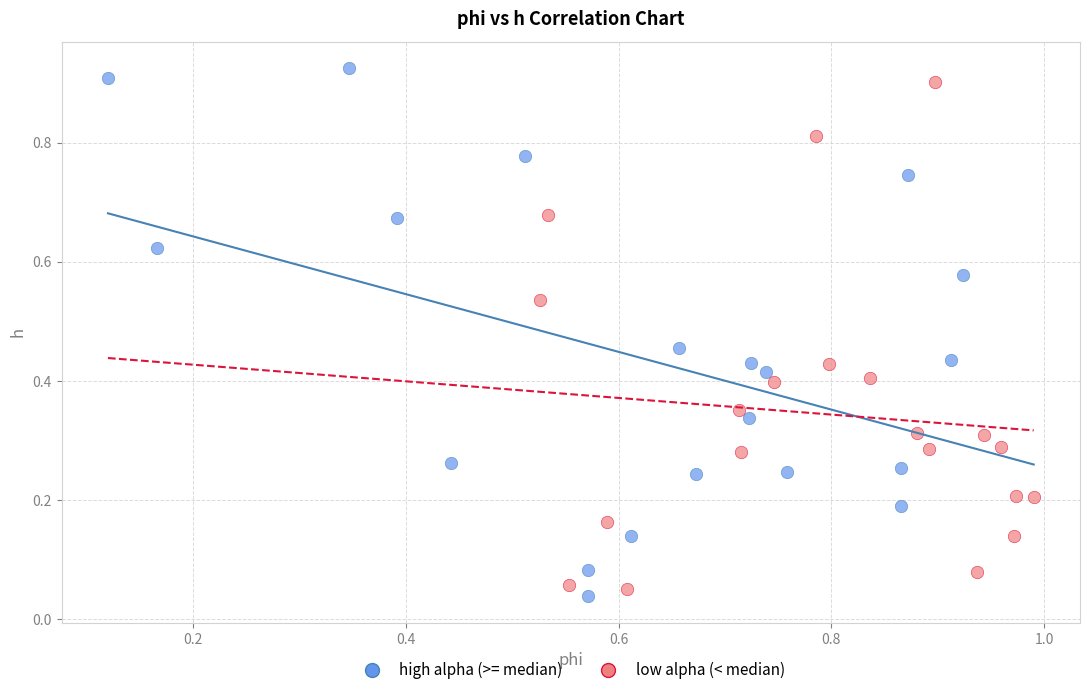

What are all the series names shown in the legend?

high alpha (>= median), low alpha (< median)